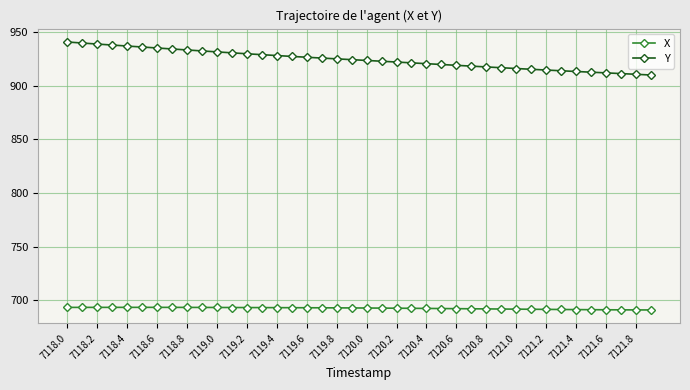

What is the greatest value displayed?

940.9